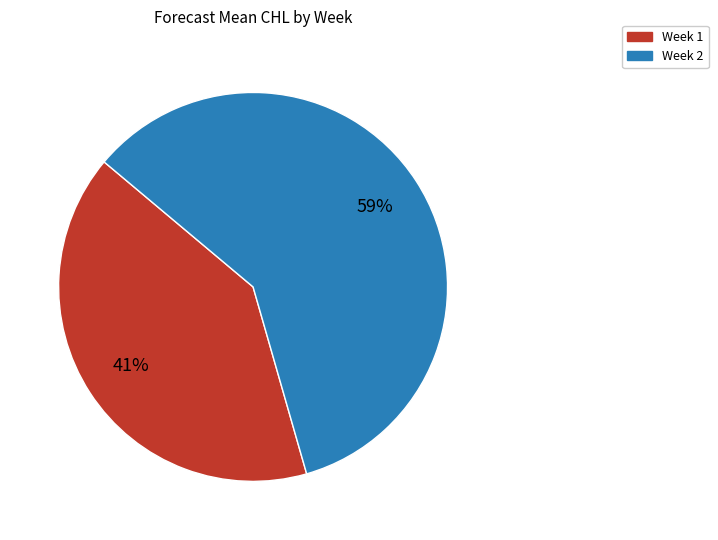

How many slices are in this pie chart?

2